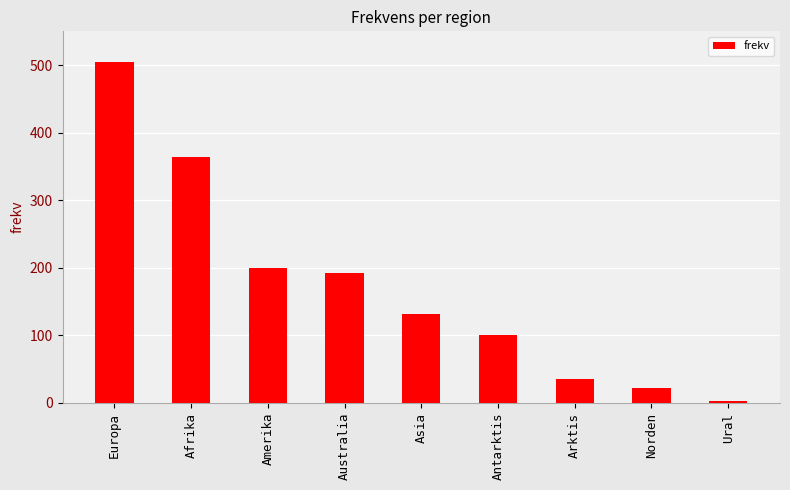

What is the label of the 7th bar from the right?

Amerika